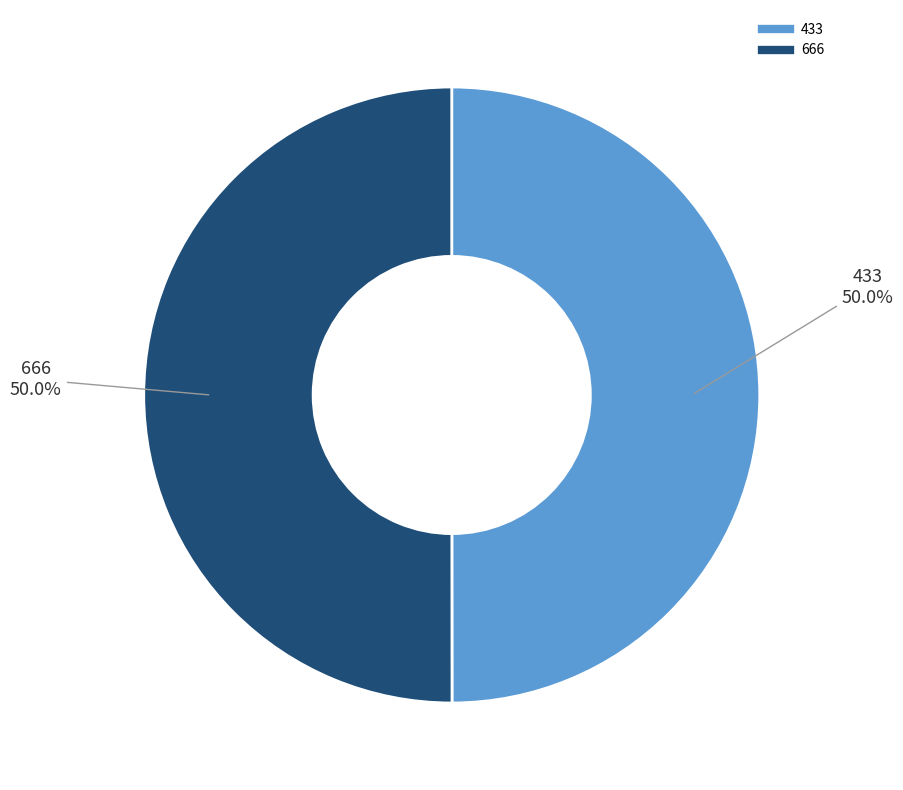

How much of the chart is everything except 666?

50.0%